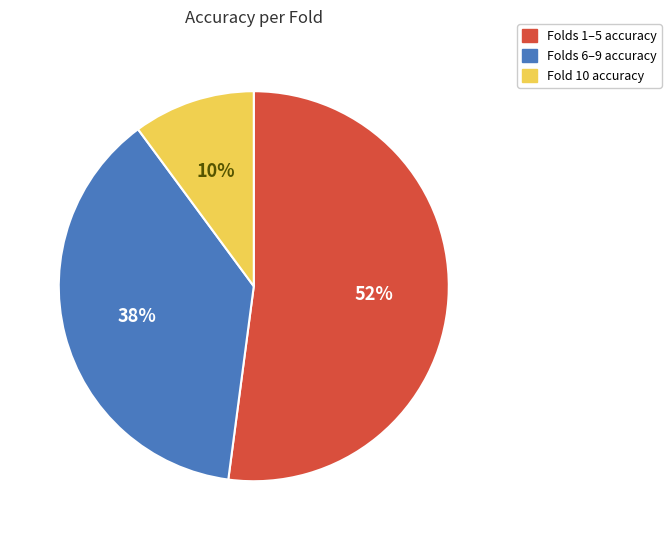

Does any single category account for the majority?

Yes